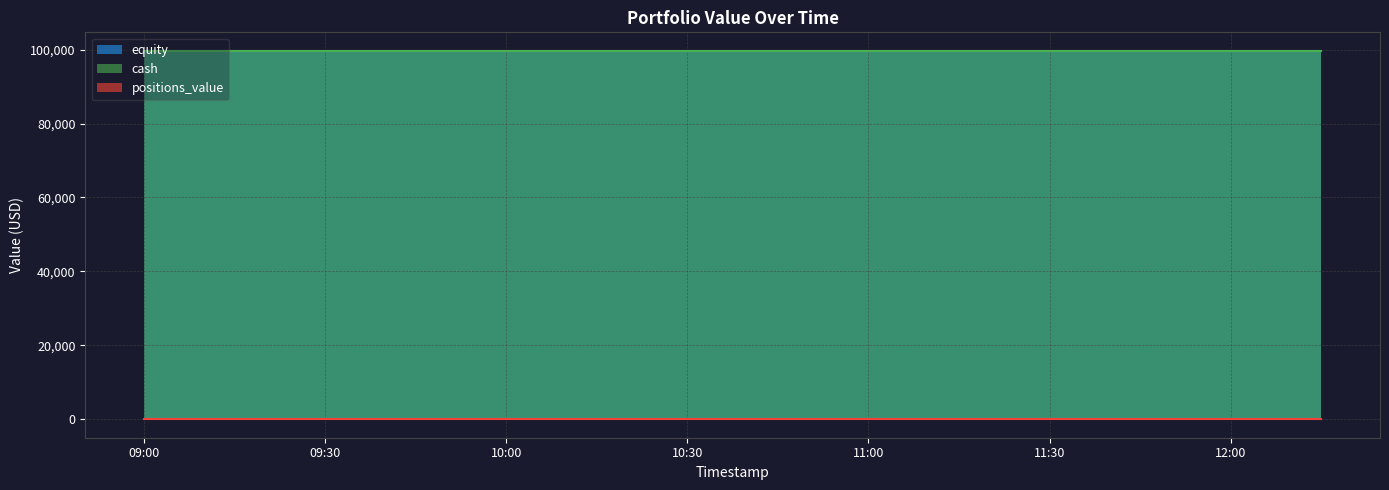

Is it true that cash equals 138557.9 at 2024-09-15 09:30:00?

False